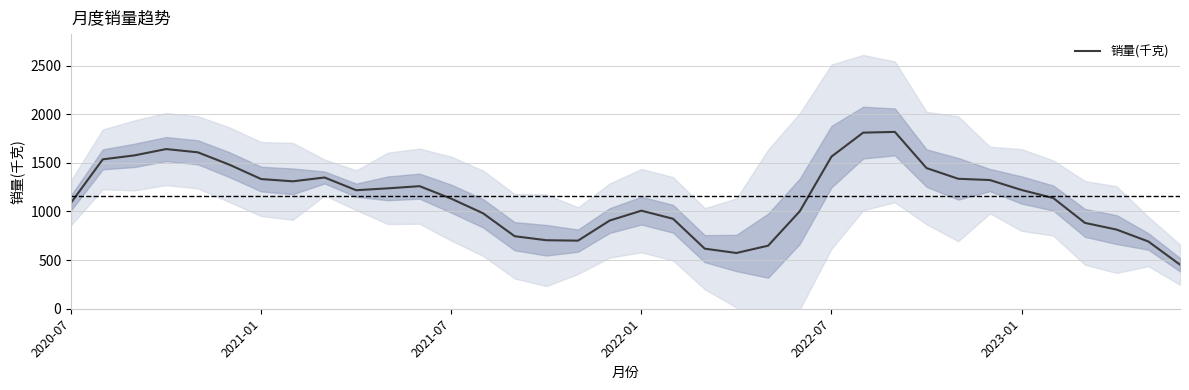

Reading right to left, what are all the values shown in this chart?

453.0	691.5	813.6	882.5	1138.1	1220.7	1322.9	1336.1	1446.0	1817.9	1810.4	1563.9	1002.4	648.3	573.1	617.5	924.7	1008.2	906.7	700.0	704.3	745.6	981.7	1131.5	1260.0	1237.8	1218.3	1349.2	1309.9	1333.0	1480.5	1608.0	1641.5	1576.6	1535.8	1090.4